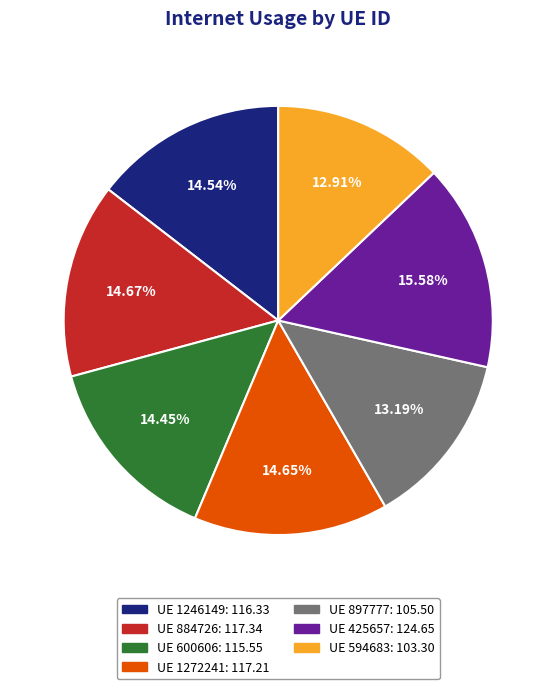

Is there a majority slice in this chart?

No